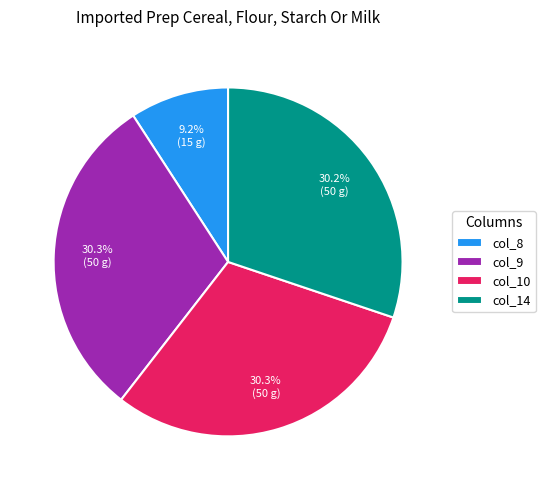

Which slice is the smallest?

col_8